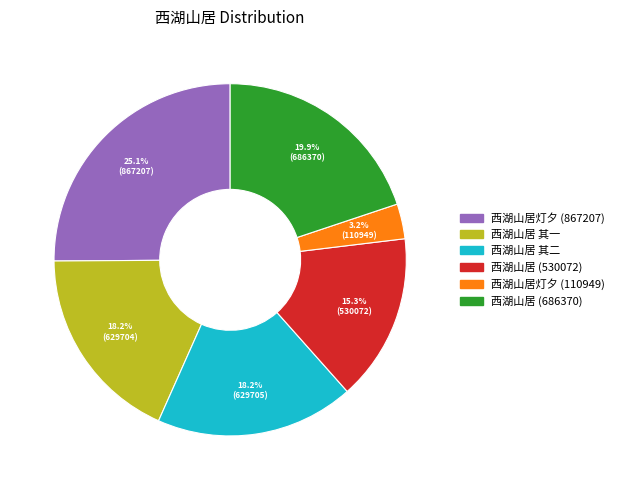

Which category has the smallest portion of the pie?

西湖山居灯夕 (110949)